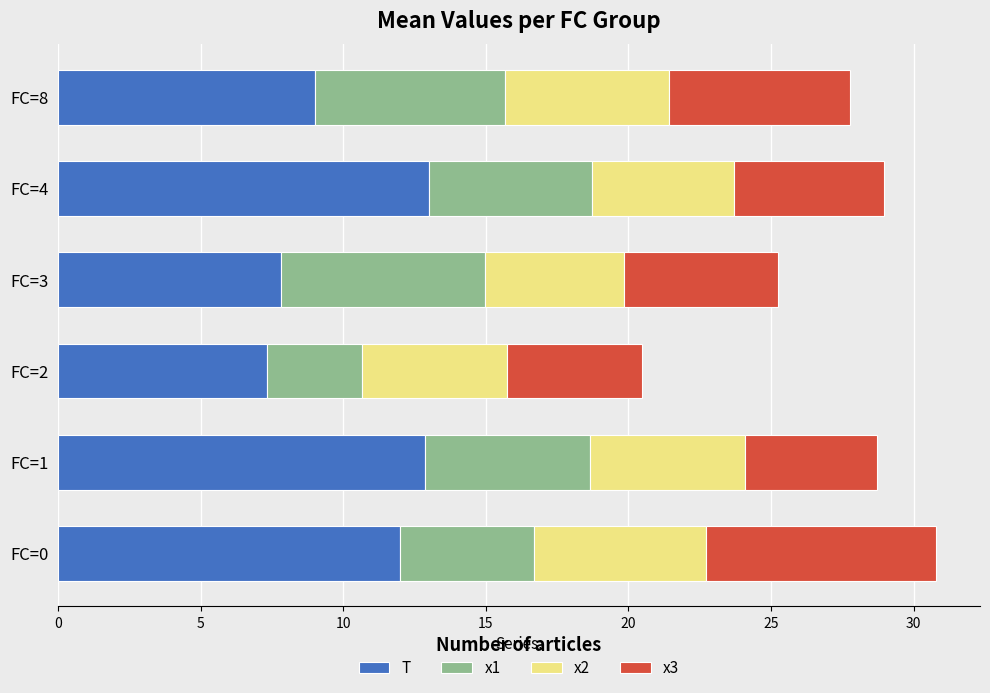

What is the total value across all series at FC=8?

27.8